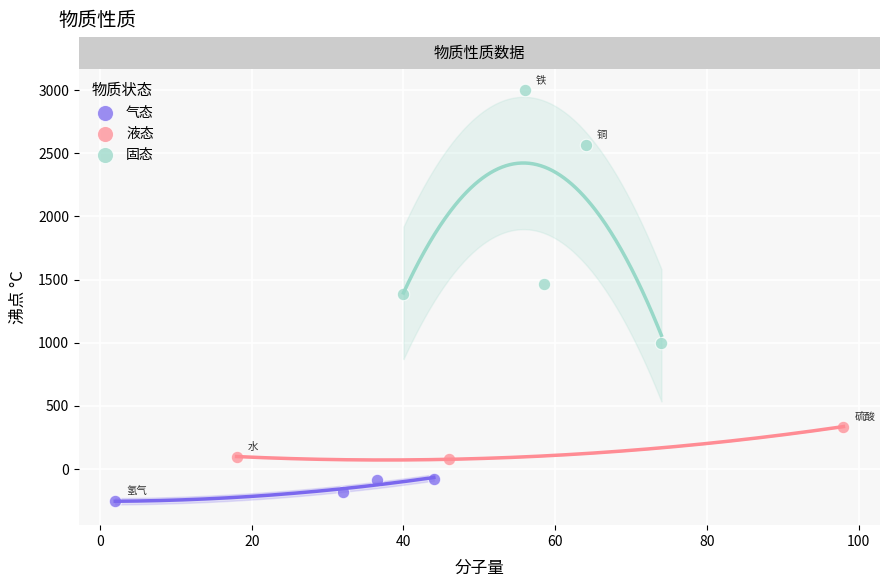

Which series contains the highest Y value?

固态